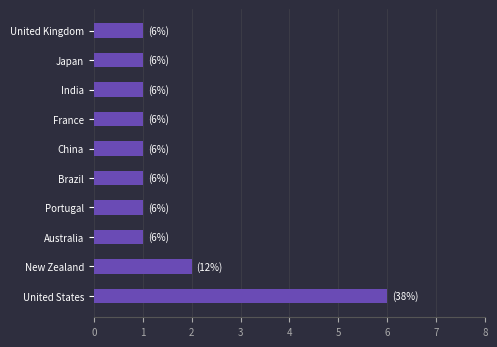

What is the ratio of the value at India to the value at New Zealand?

0.5